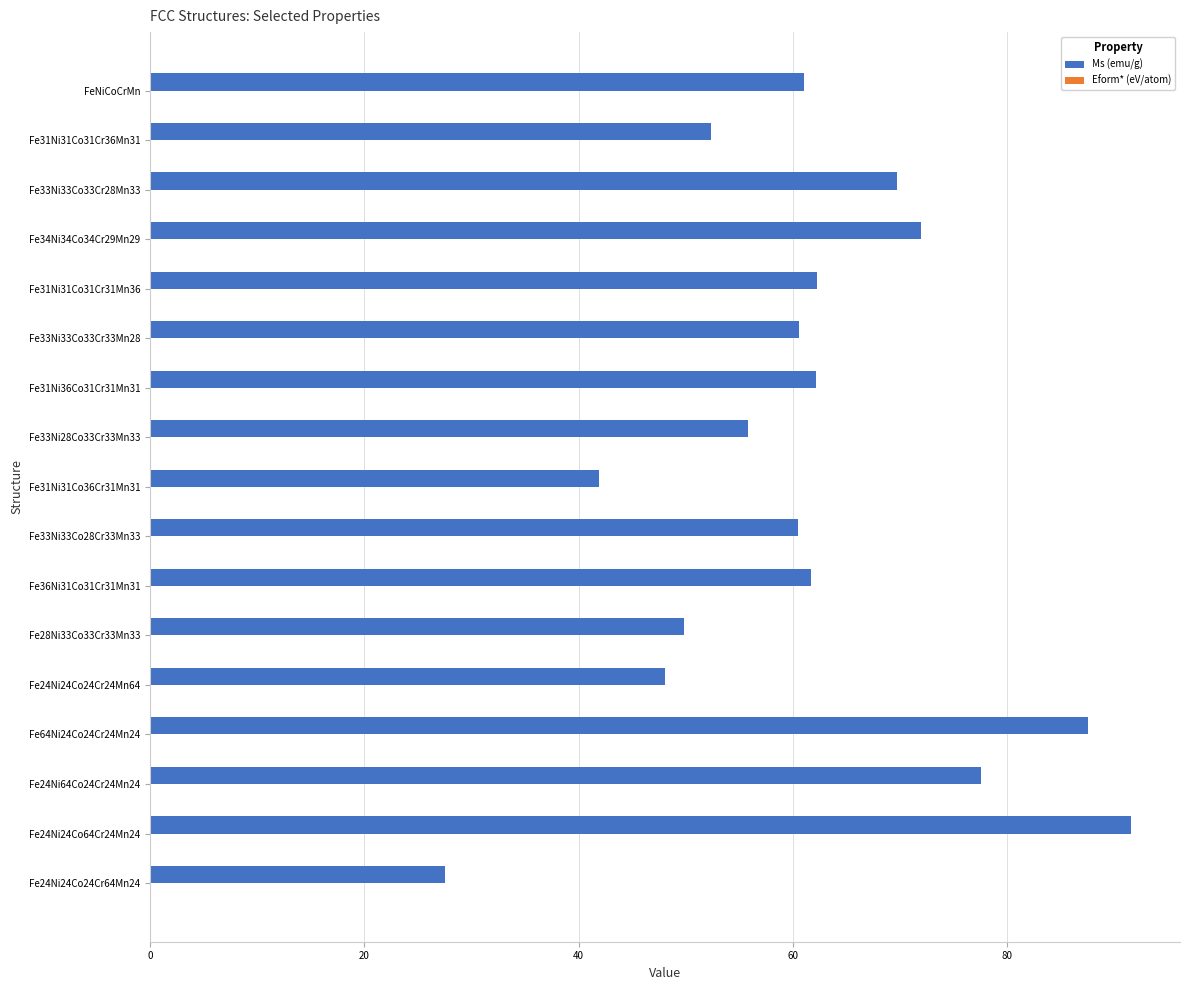

Which category has the highest value across all series?

Fe24Ni24Co64Cr24Mn24